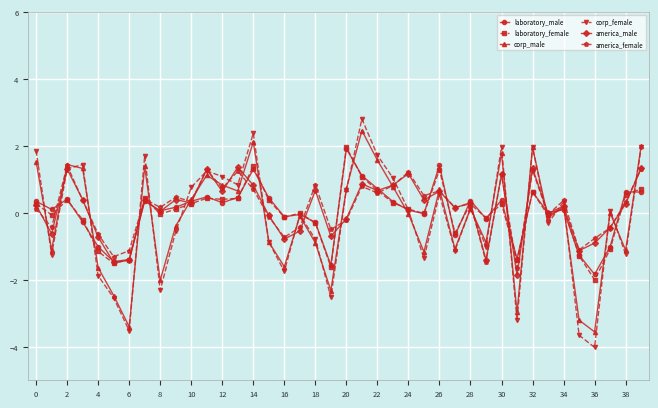

What is the maximum value shown in the chart?

2.8